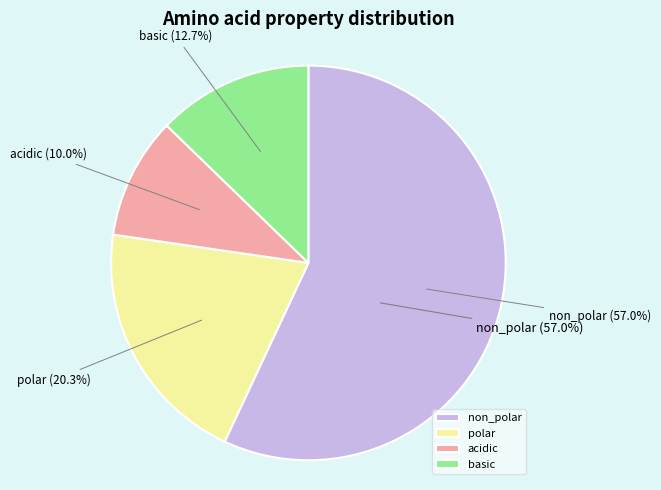

What percentage is the acidic slice, to the nearest percent?

10%